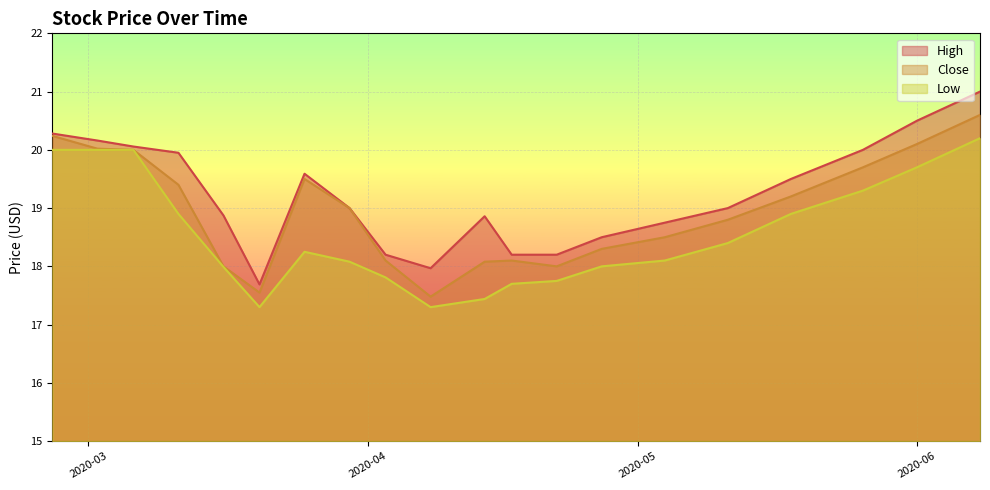

How many categories are shown in the chart?

20